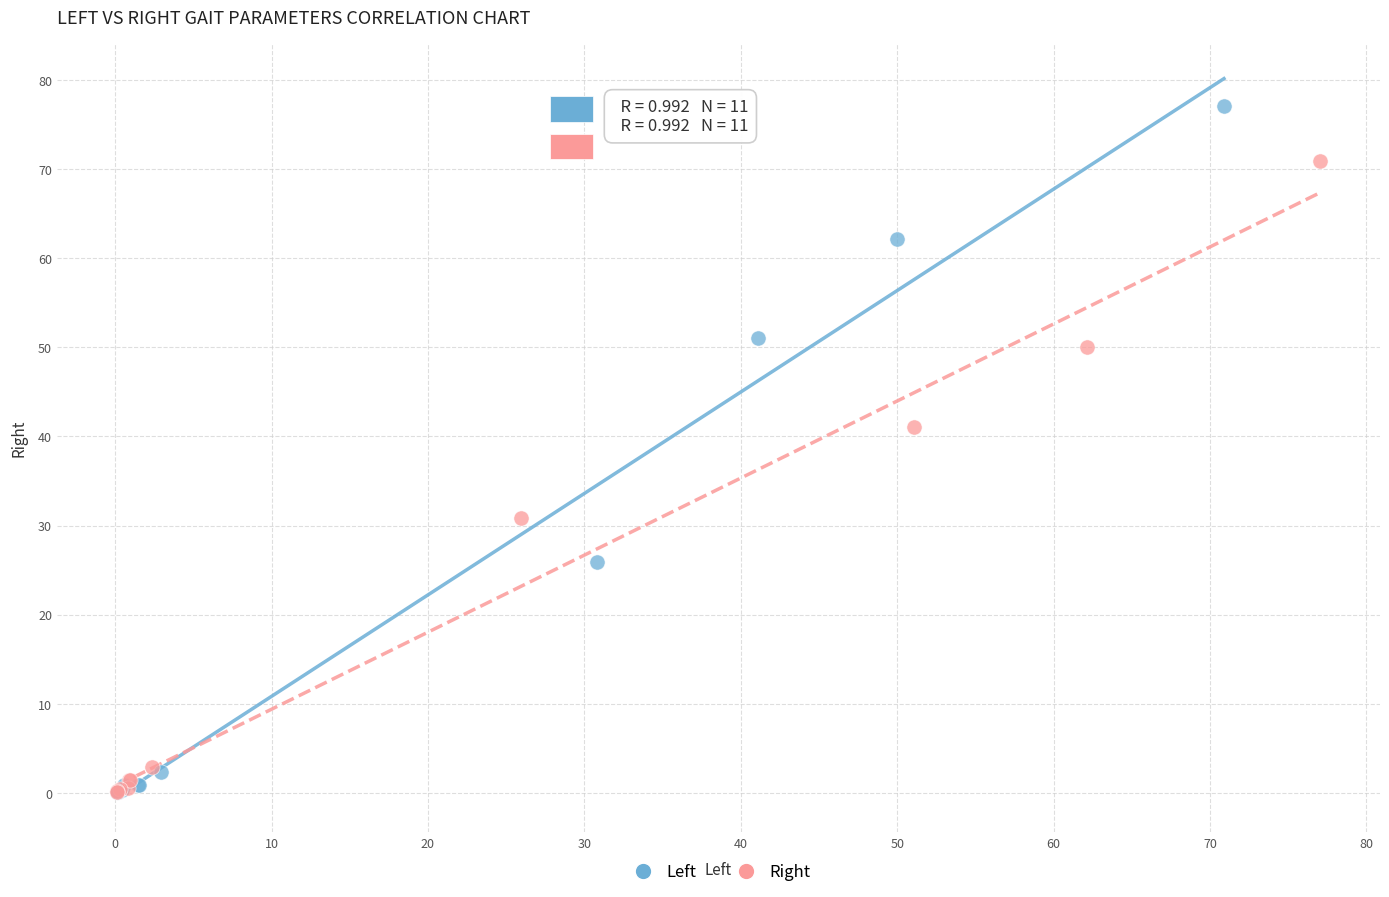

Which series contains the highest Y value?

Left